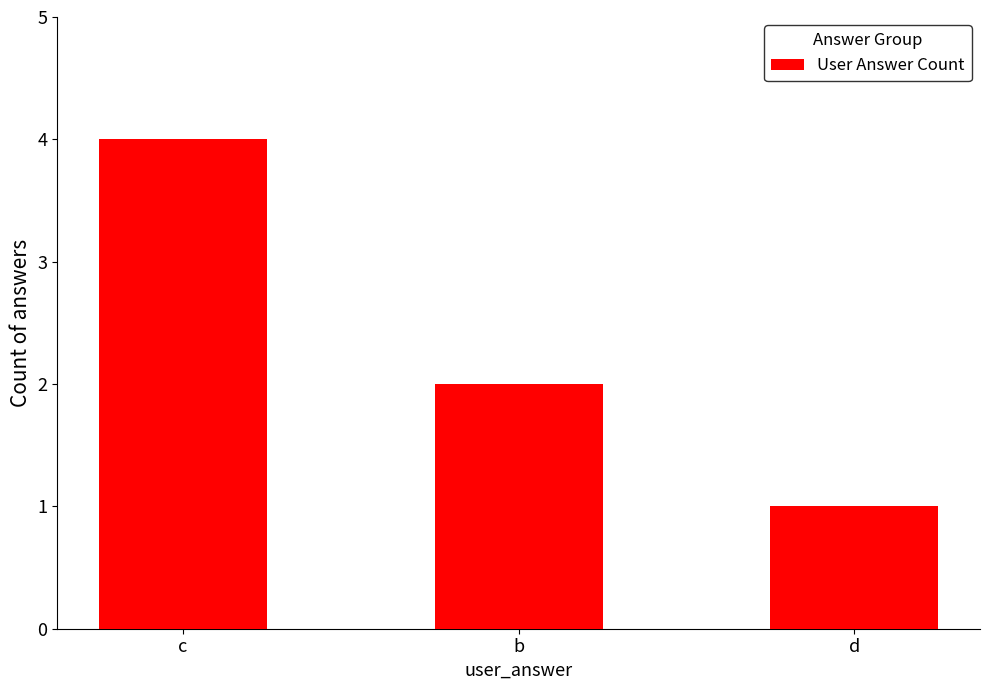

Between c and d, which is larger?

c